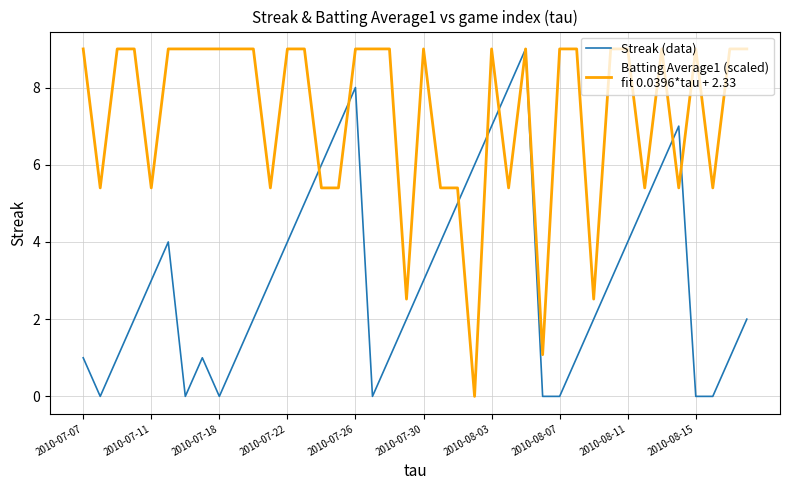

What is the maximum value shown in the chart?

9.0